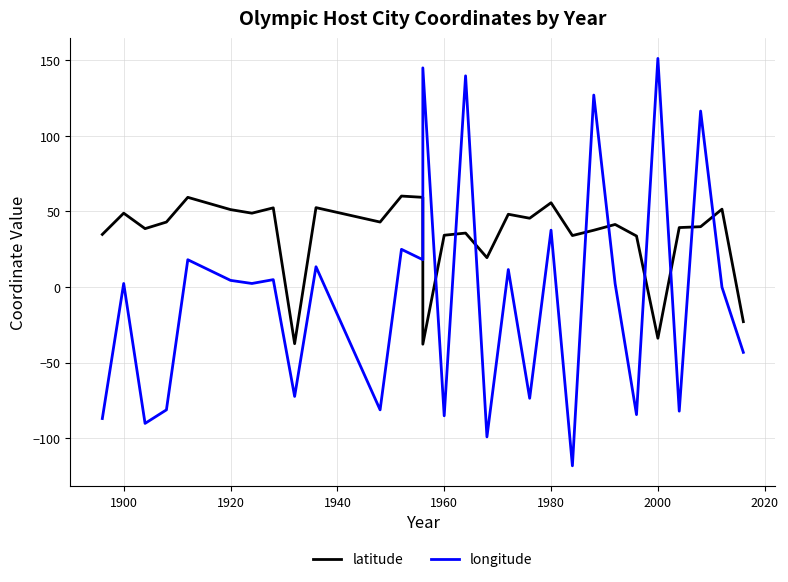

Where is the first local maximum for longitude?

1900